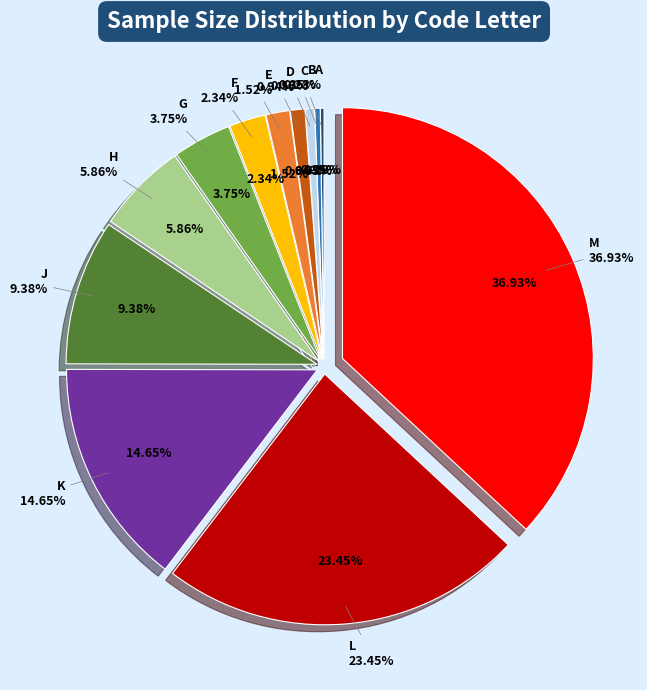

The K slice represents 22% of the pie. True or false?

False